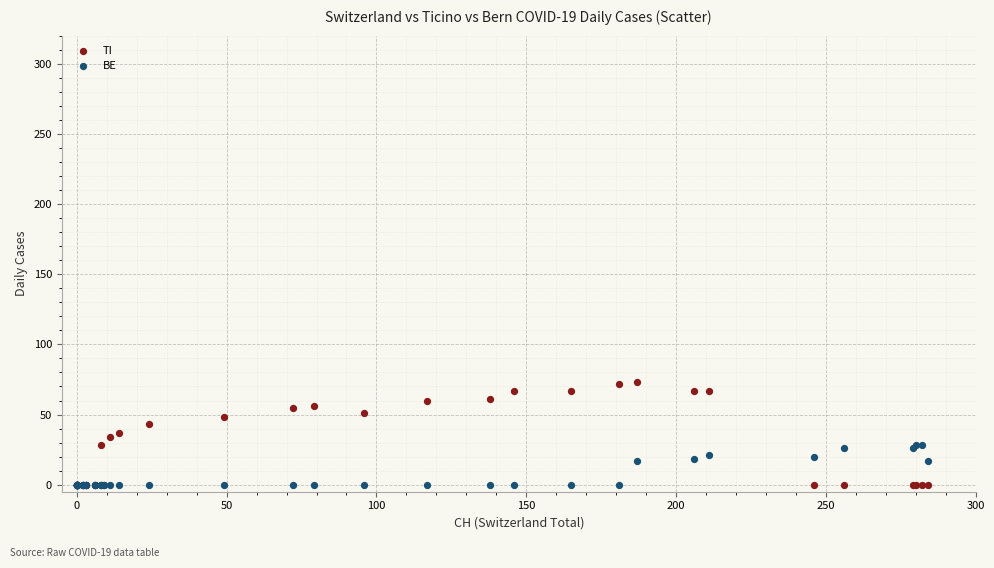

Which series has the widest spread of Y values?

TI